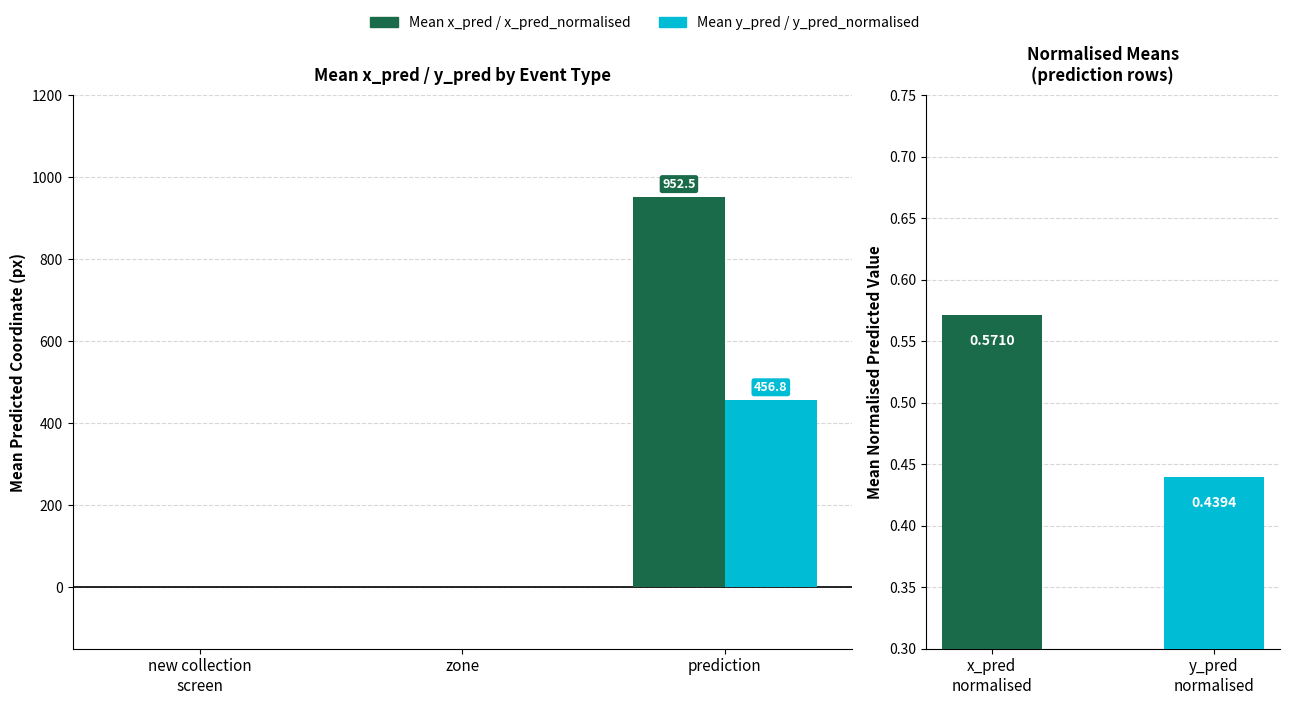

What are all the series names shown in the legend?

Mean x_pred, Mean y_pred